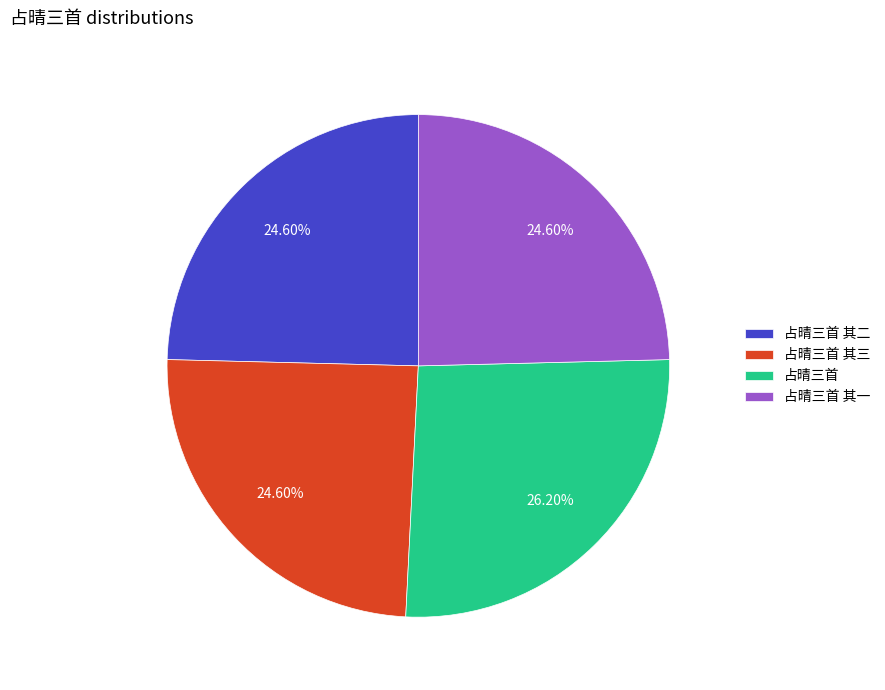

True or false: 占晴三首 其三 accounts for 10% of the total.

False